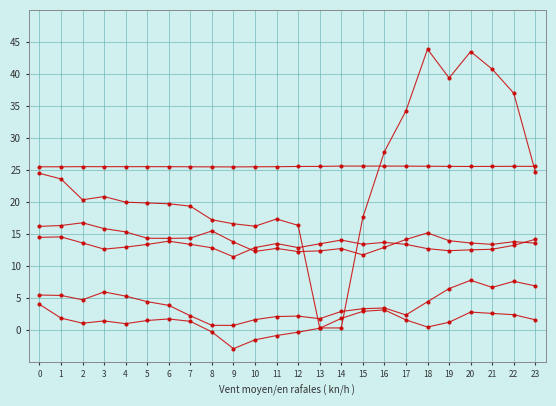

How many distinct data groups are displayed?

6